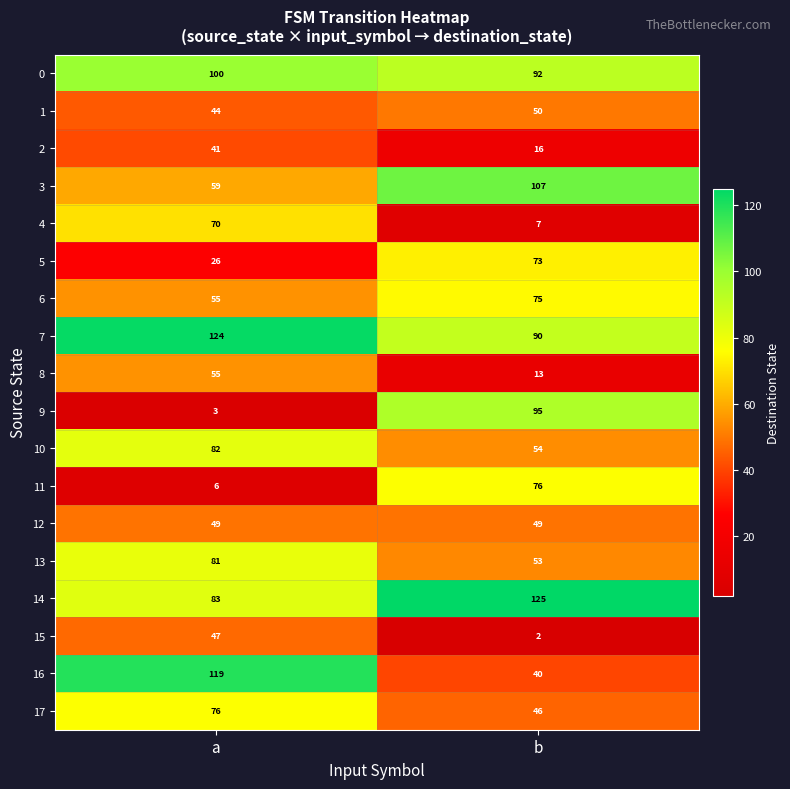

What is the approximate value of 6 at a?

55